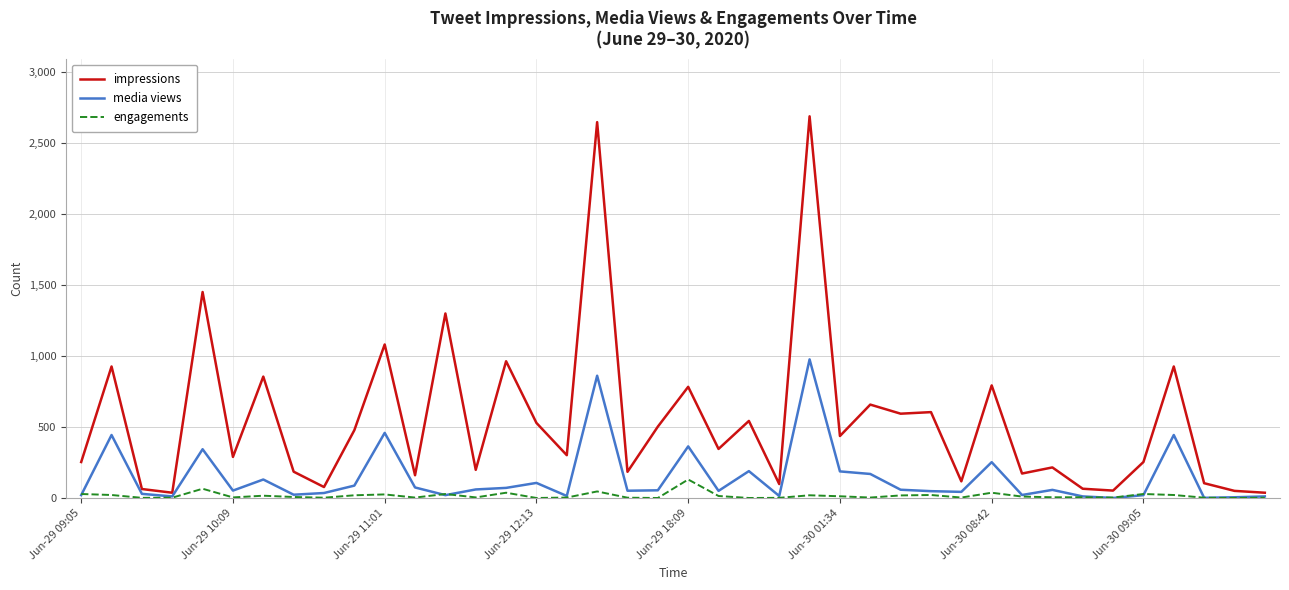

Rank the series by their average value, from lowest to highest.

engagements, media views, impressions